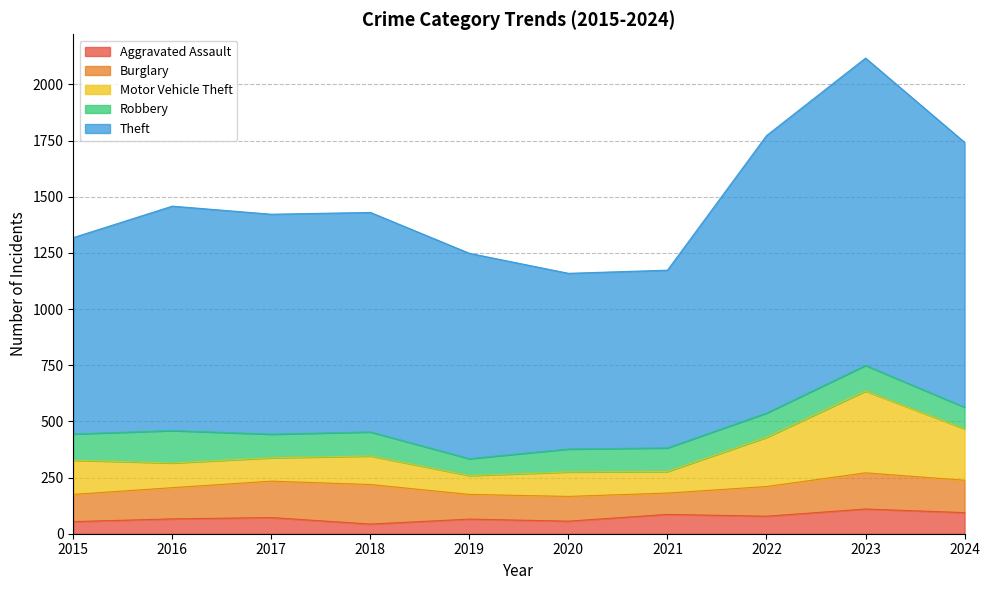

At which label does Theft first exceed 1430?

2016